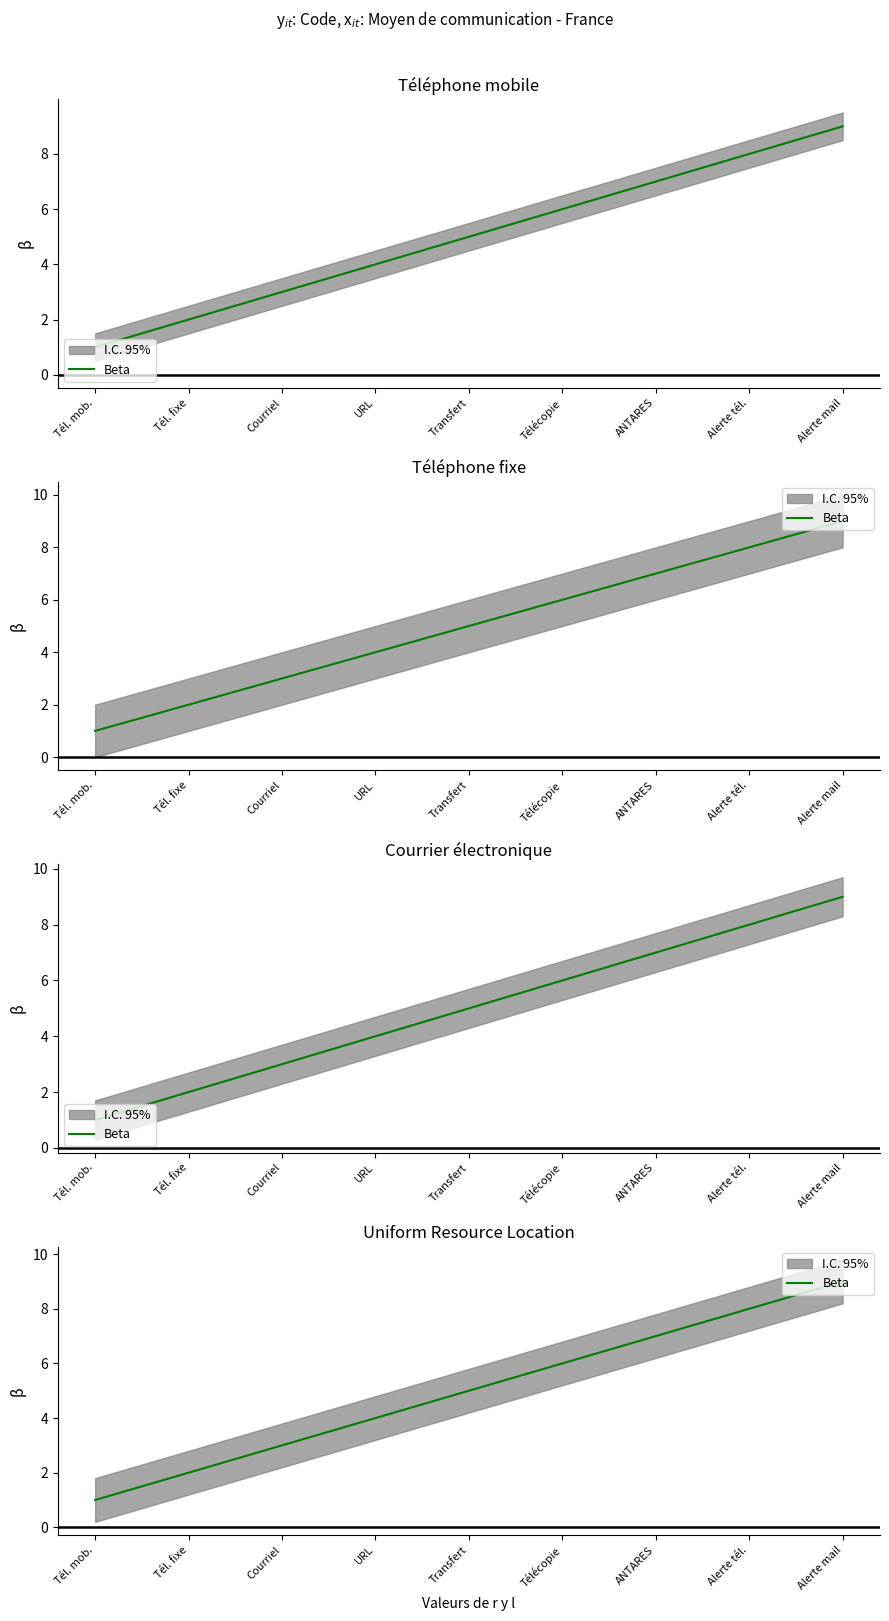

Reading left to right, transcribe all the data shown in this chart.

Tél. mob.=1	Tél. fixe=2	Courriel=3	URL=4	Transfert=5	Télécopie=6	ANTARES=7	Alerte tél.=8	Alerte mail=9